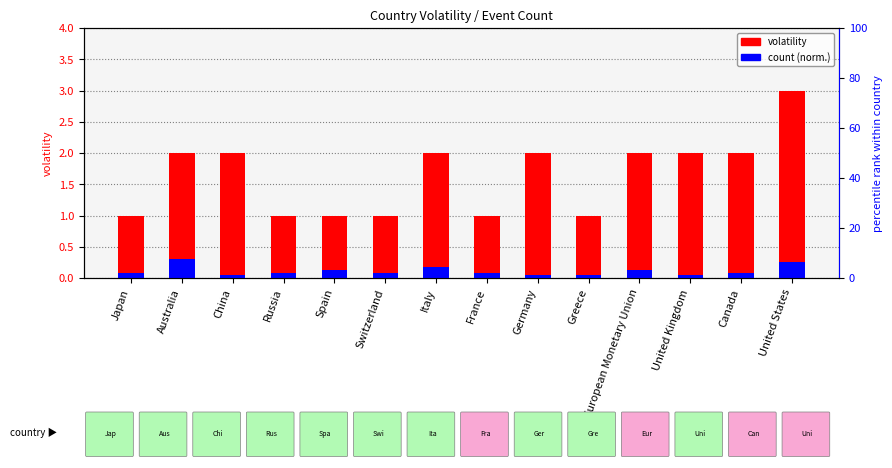

At how many categories does at least one series exceed 0?

14